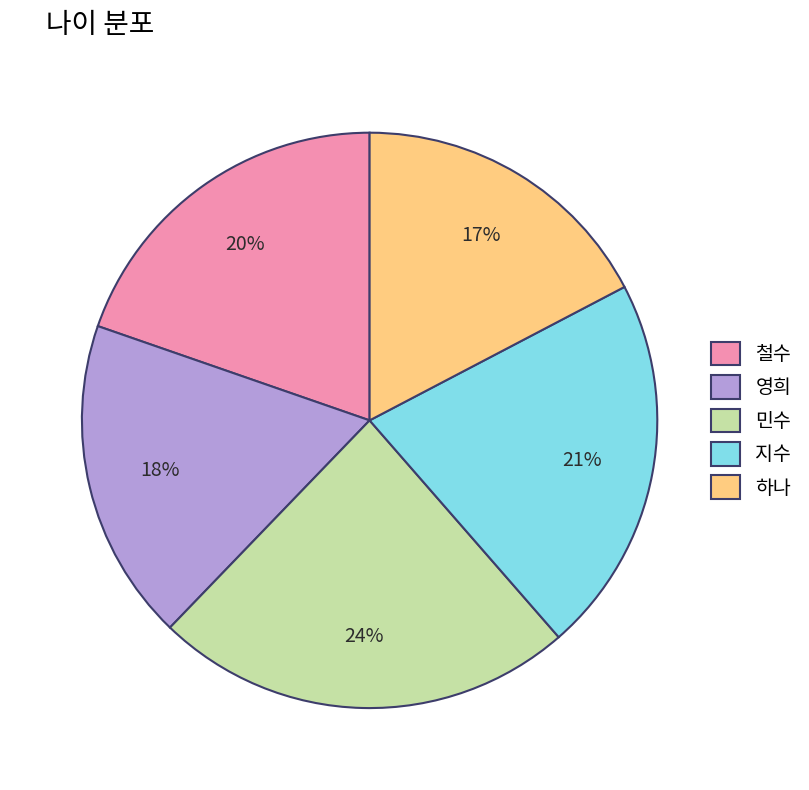

How many slices are in this pie chart?

5